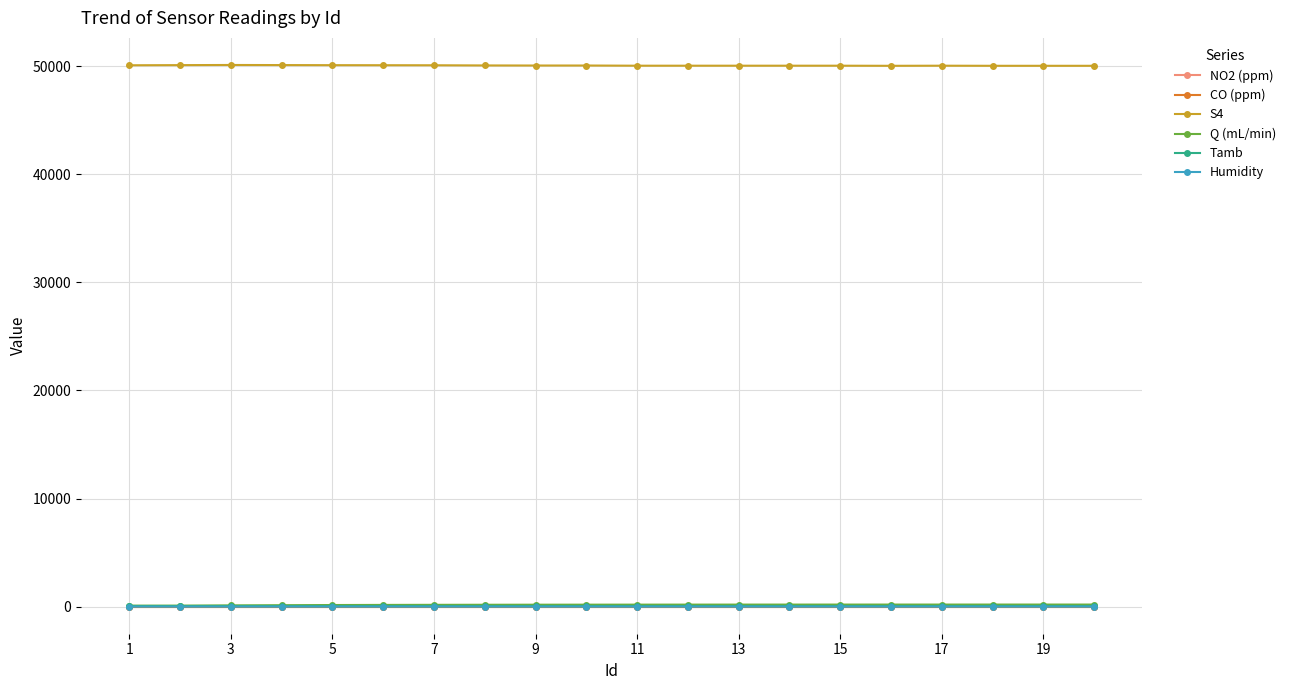

What is the value of the Q (mL/min) point at the 19th from the left?

193.0